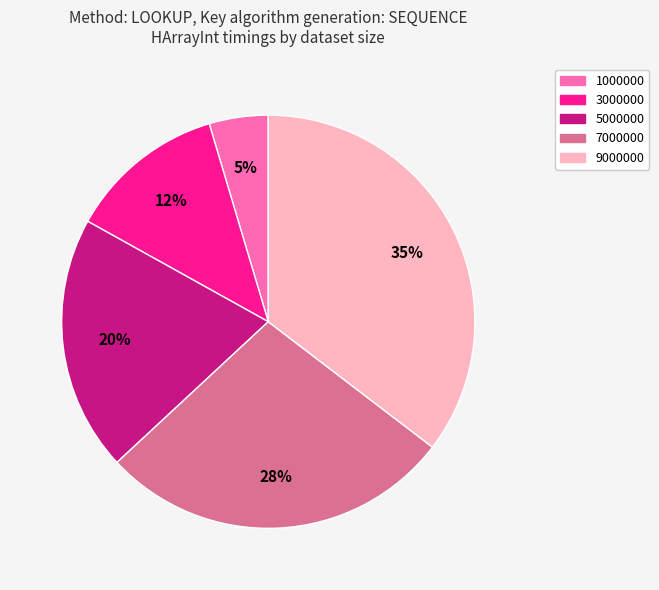

Rank the categories by value from lowest to highest.

1000000, 3000000, 5000000, 7000000, 9000000